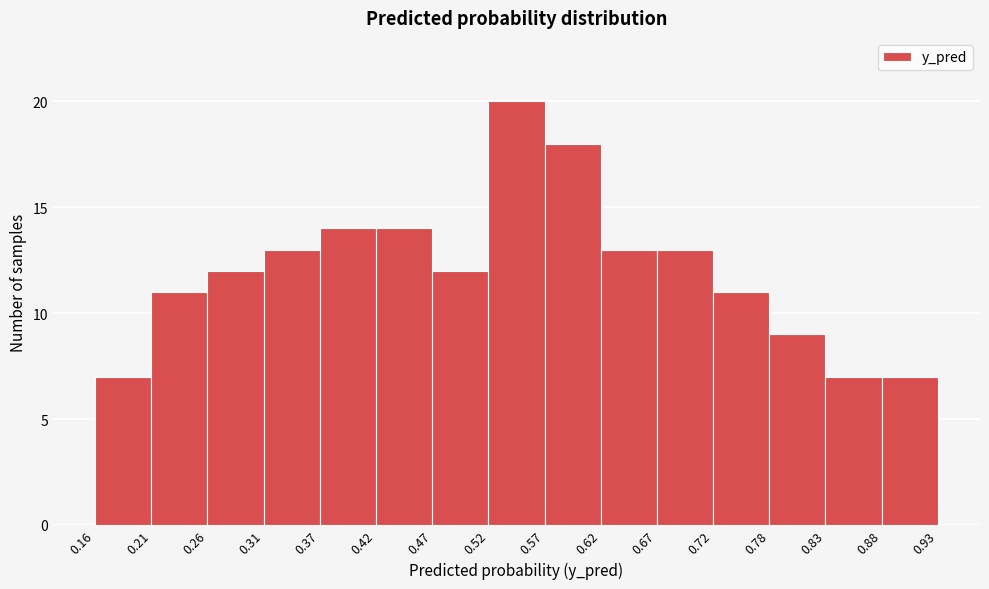

Reading left to right, transcribe this chart: for each bar, give the range it covers on the x-axis and its height. The values are not printed on the chart, so give them approximately, as read against the axis.

0.16 to 0.21: 7
0.21 to 0.26: 11
0.26 to 0.31: 12
0.31 to 0.37: 13
0.37 to 0.42: 14
0.42 to 0.47: 14
0.47 to 0.52: 12
0.52 to 0.57: 20
0.57 to 0.62: 18
0.62 to 0.67: 13
0.67 to 0.72: 13
0.72 to 0.78: 11
0.78 to 0.83: 9
0.83 to 0.88: 7
0.88 to 0.93: 7